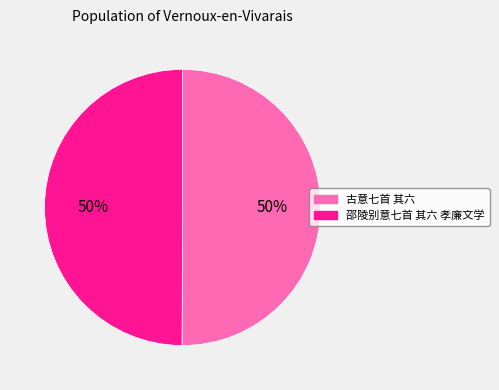

How many slices are in this pie chart?

2